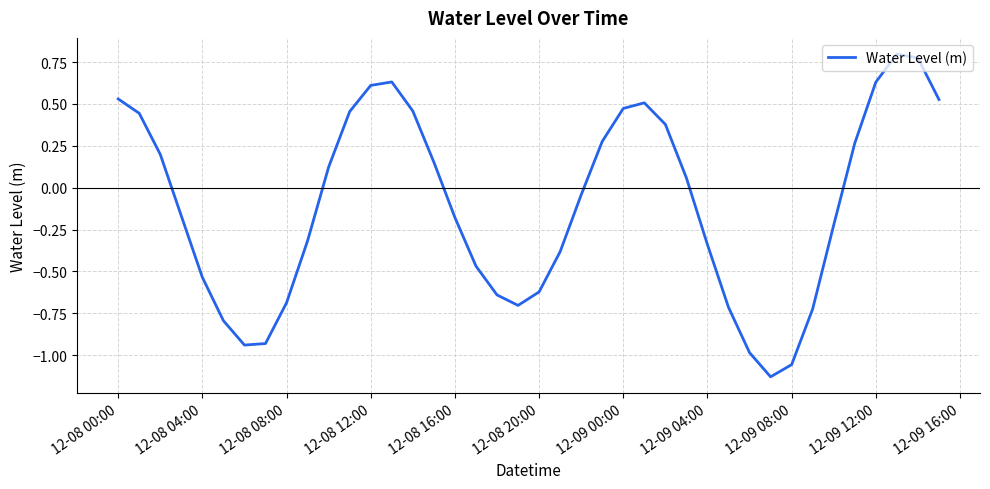

What is the difference between the maximum and minimum values?

1.9